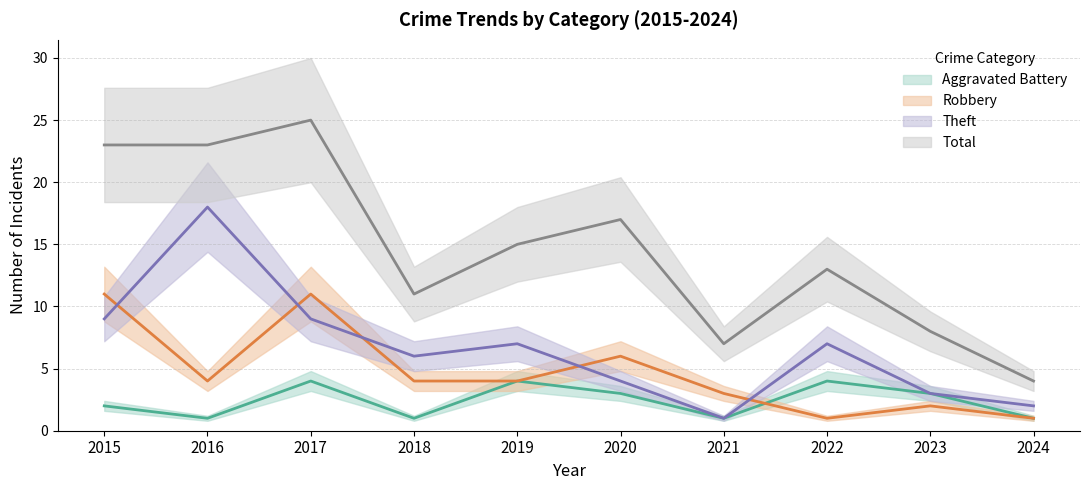

Reading right to left, what are all the values shown in this chart?

Aggravated Battery: 1	3	4	1	3	4	1	4	1	2
Robbery: 1	2	1	3	6	4	4	11	4	11
Theft: 2	3	7	1	4	7	6	9	18	9
Total: 4	8	13	7	17	15	11	25	23	23